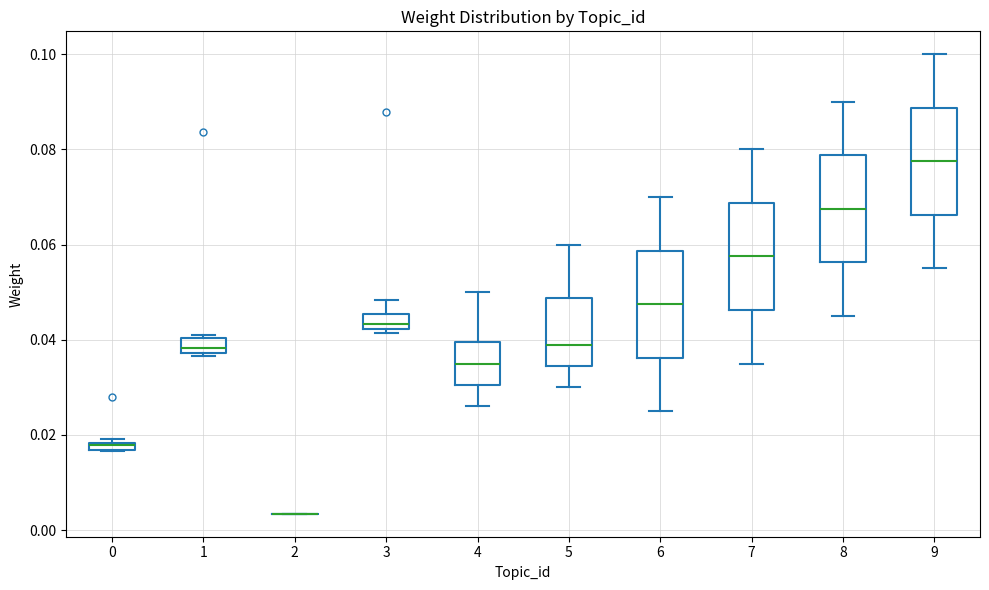

Where is the upper edge of the box at x = 4 on the y-axis? The values are not printed on the chart, so give them approximately, as read against the axis.

0.040